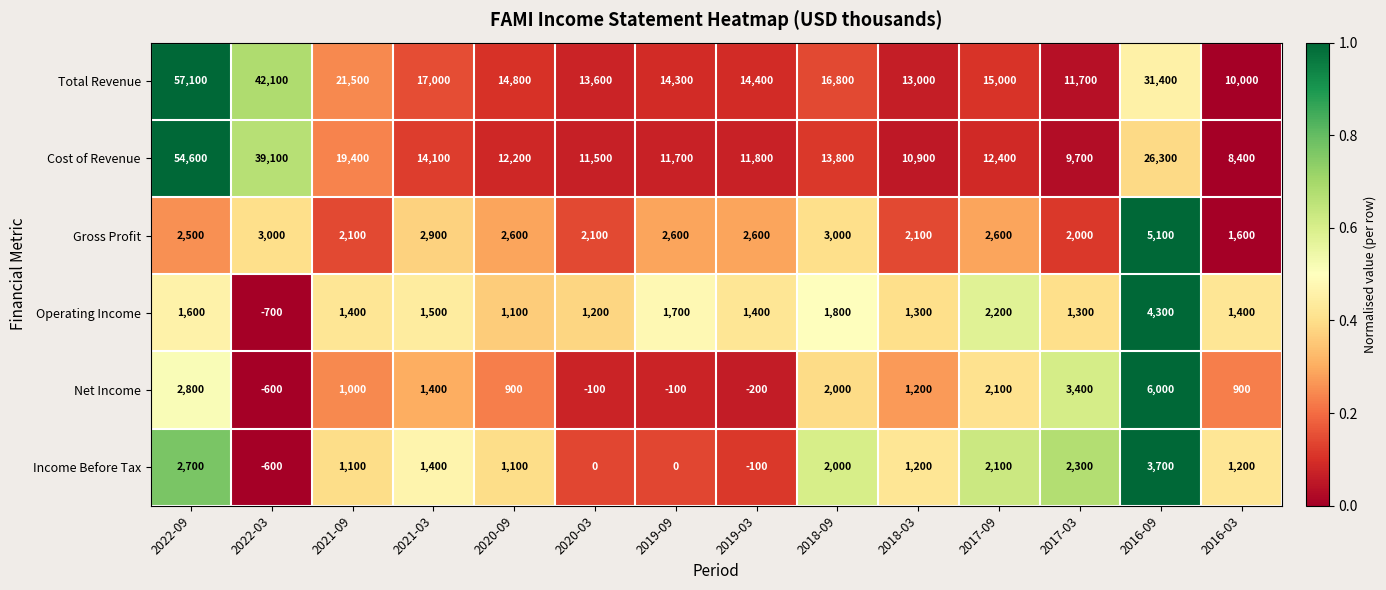

True or false: Cost of Revenue has a value of 26008 at 2021-09.

False